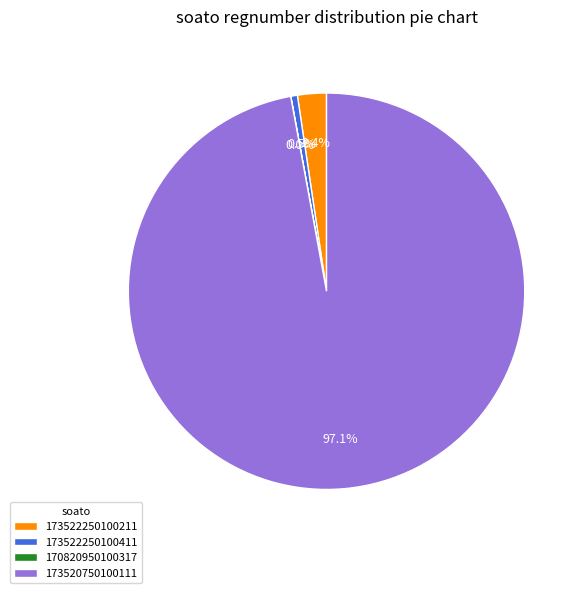

What is the largest slice in the pie chart?

173520750100111